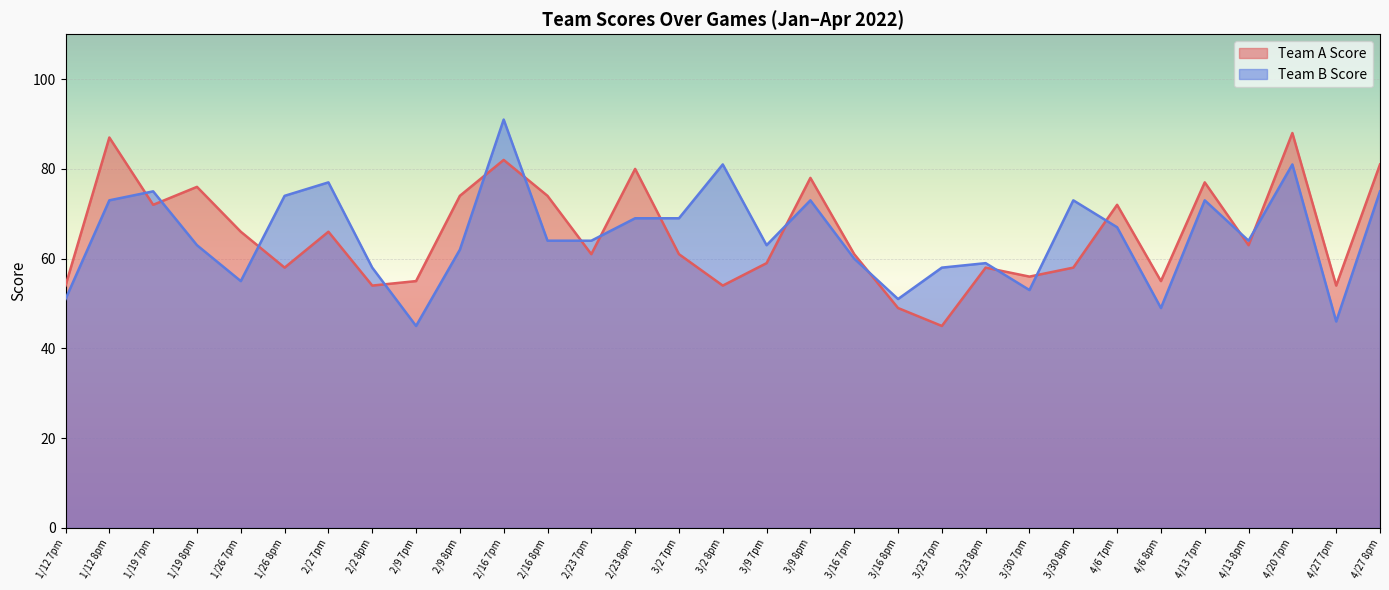

What is the difference between the Team A Score values at 3/9 8pm and 4/13 8pm?

15